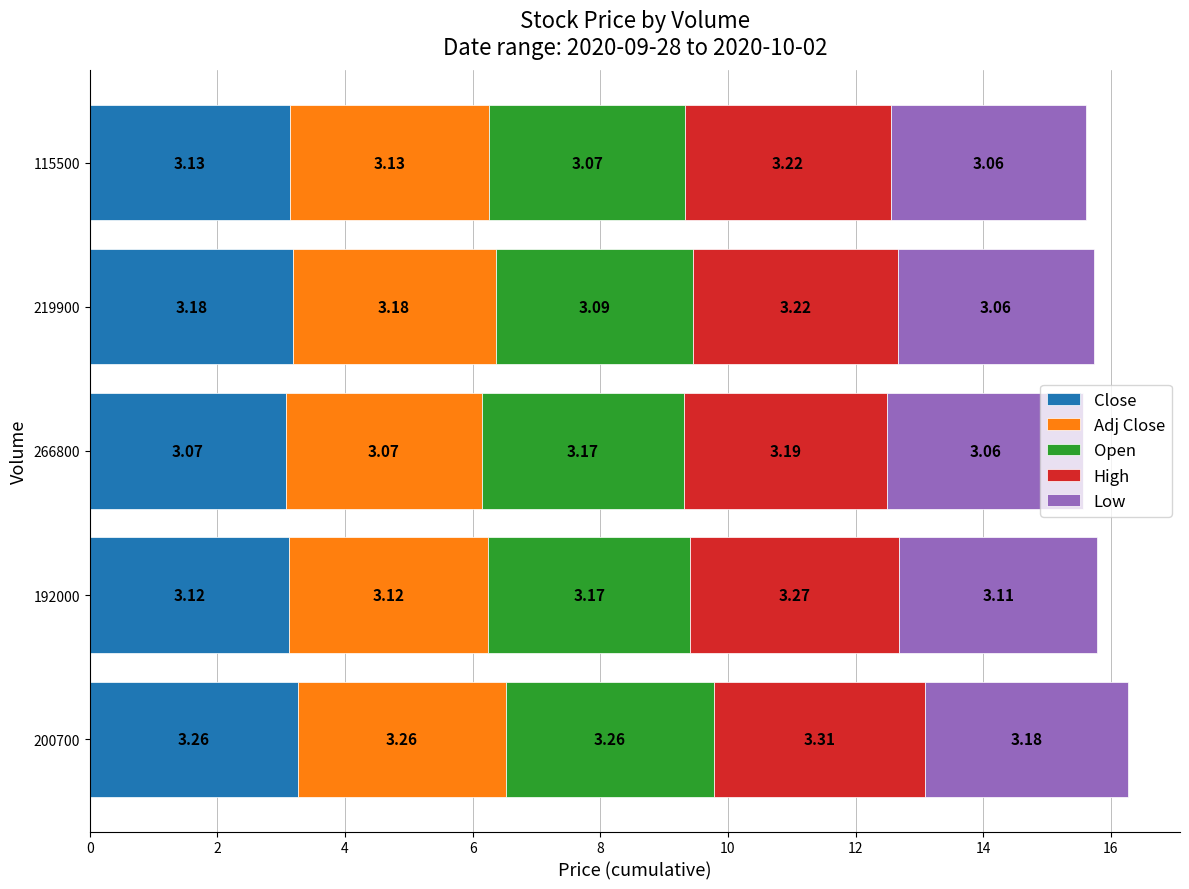

At which category is the sum across all series the highest?

200700